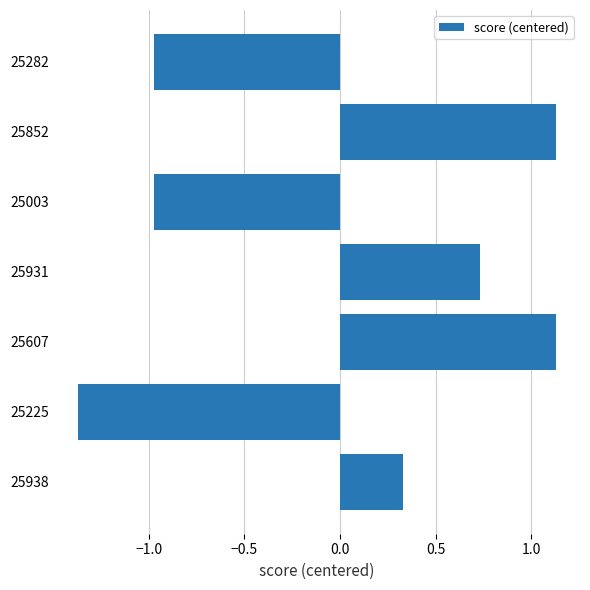

What is the ratio of the value at 25607 to the value at 25852?

1.0